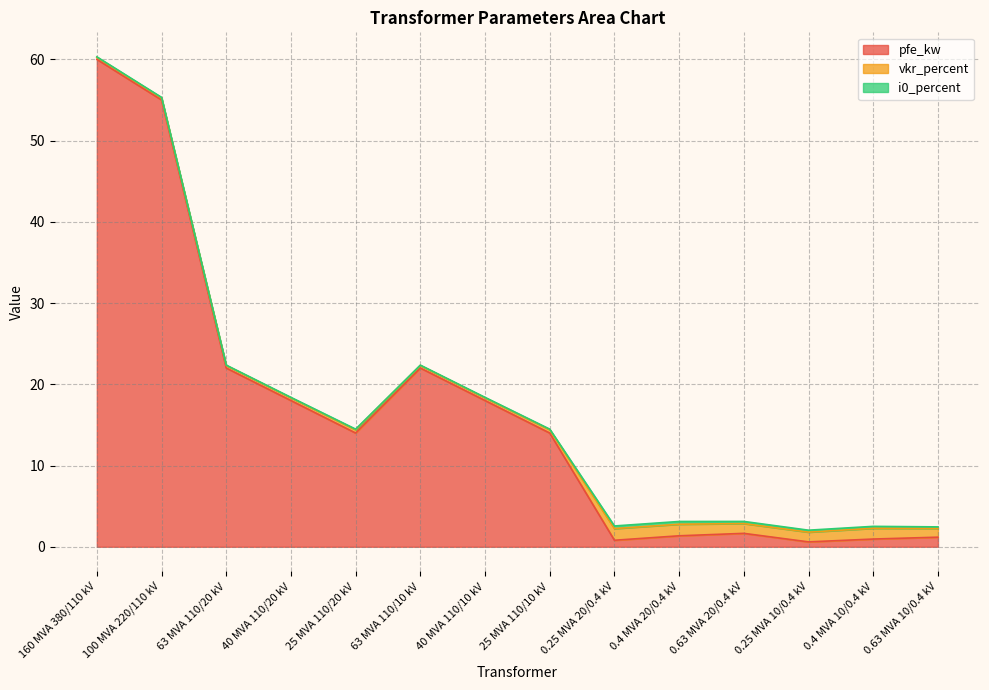

What is the difference between the maximum and minimum values in the vkr_percent series?

1.2